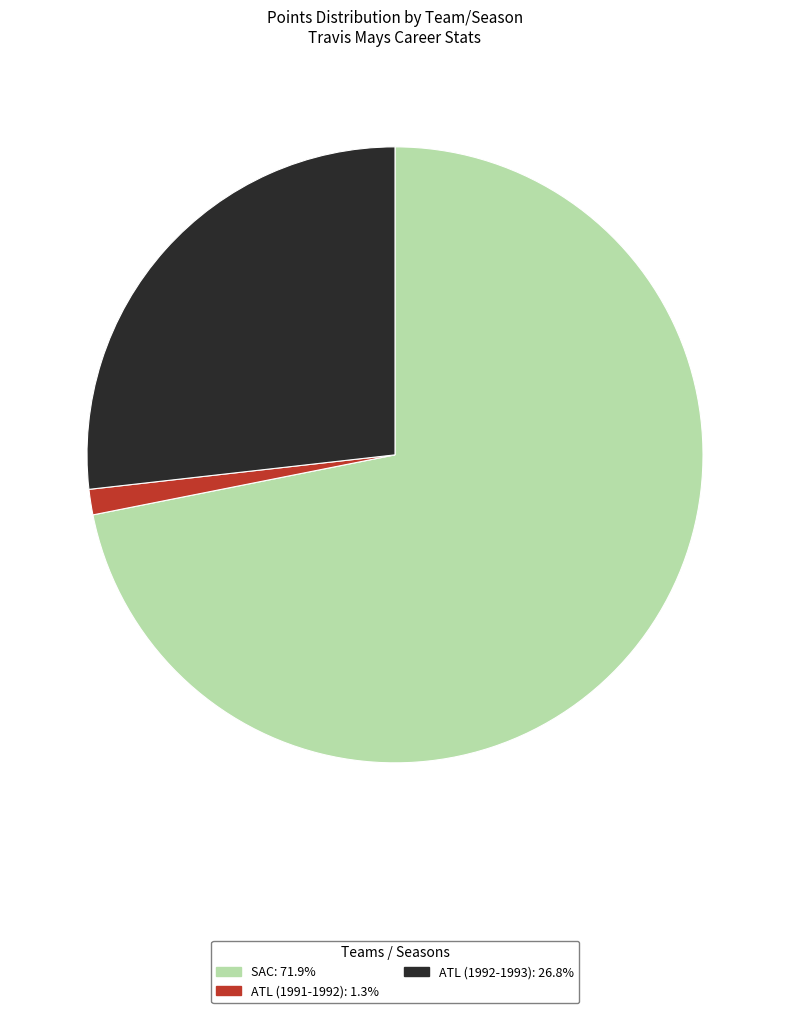

Which slice is the smallest?

ATL (1991-1992)